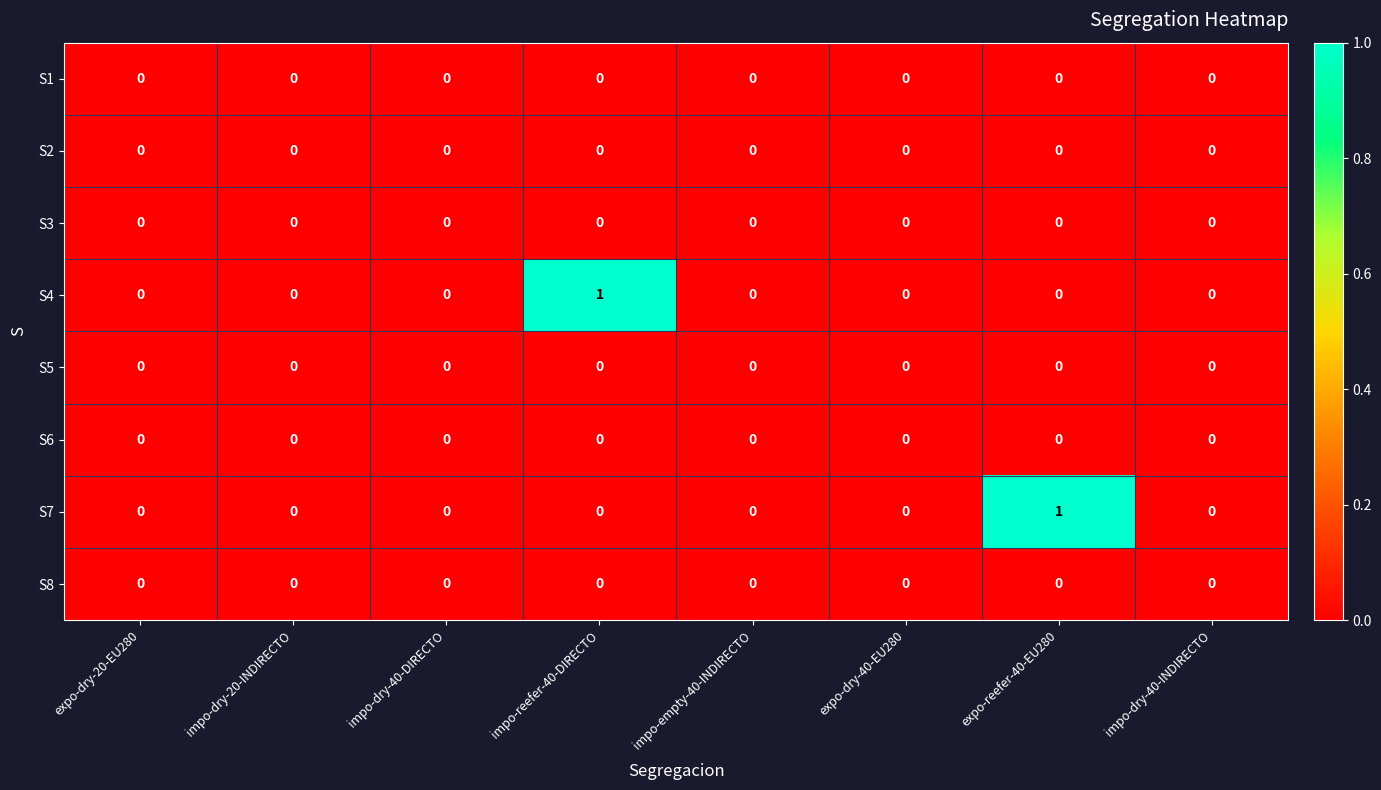

Is the value of S3 at expo-dry-40-EU280 greater than the value of S7 at expo-reefer-40-EU280?

No